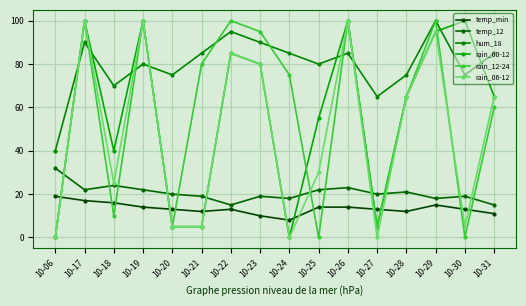

At which label is rain_00-12 closest to 50?

10-25